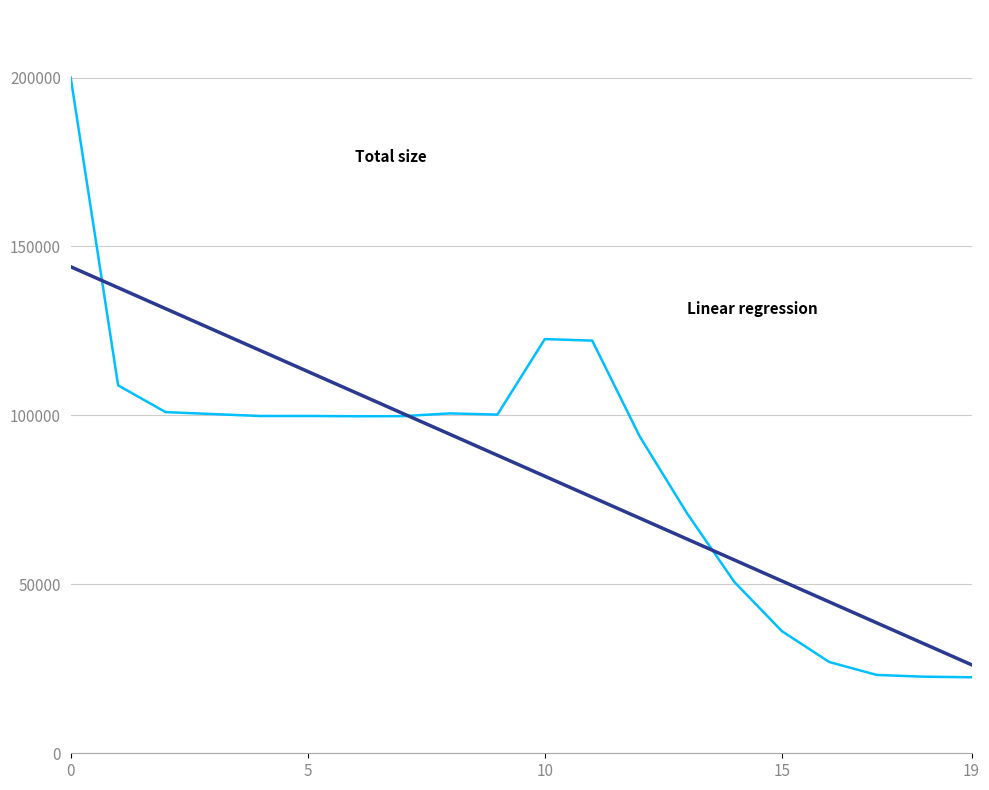

What is the greatest value displayed?

199988.0